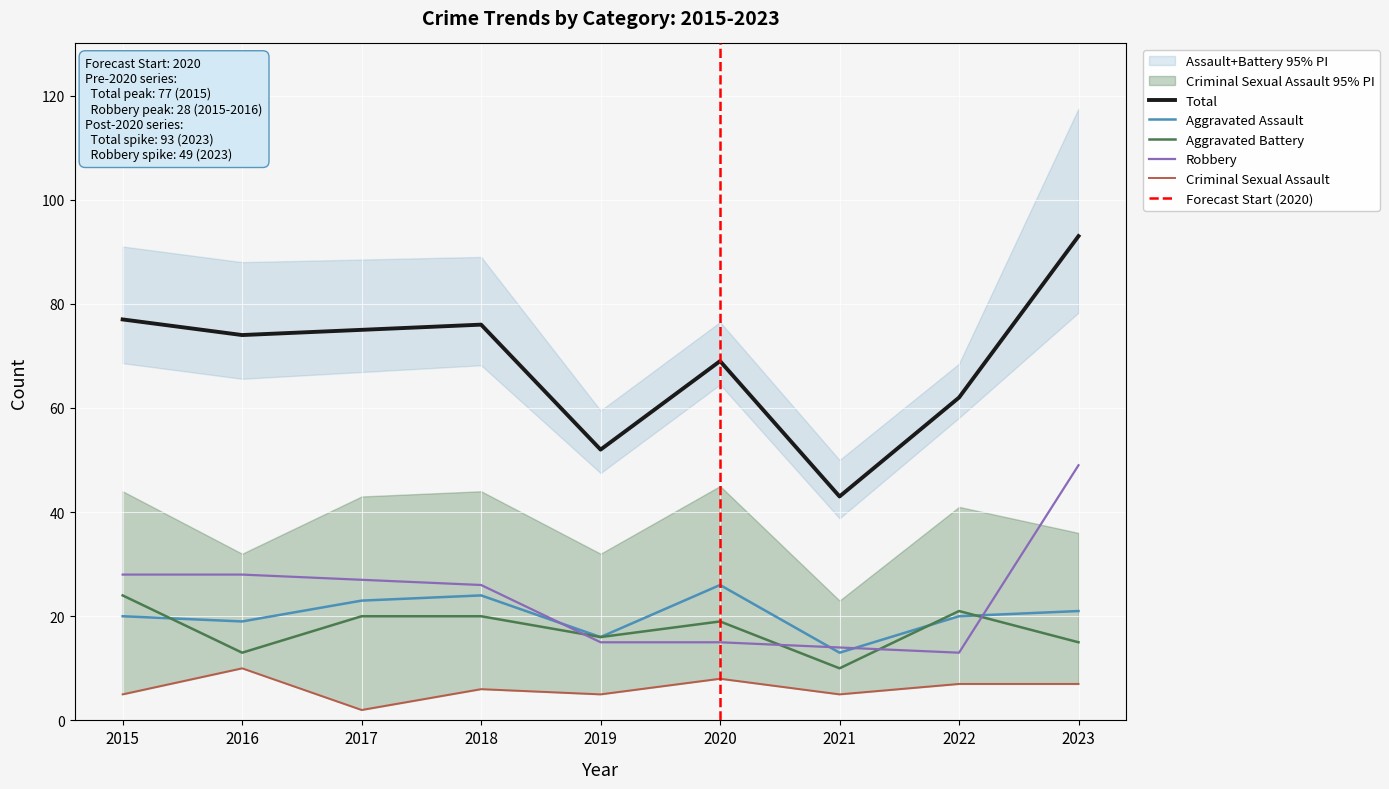

The Robbery series shows 13 at 2022. True or false?

True